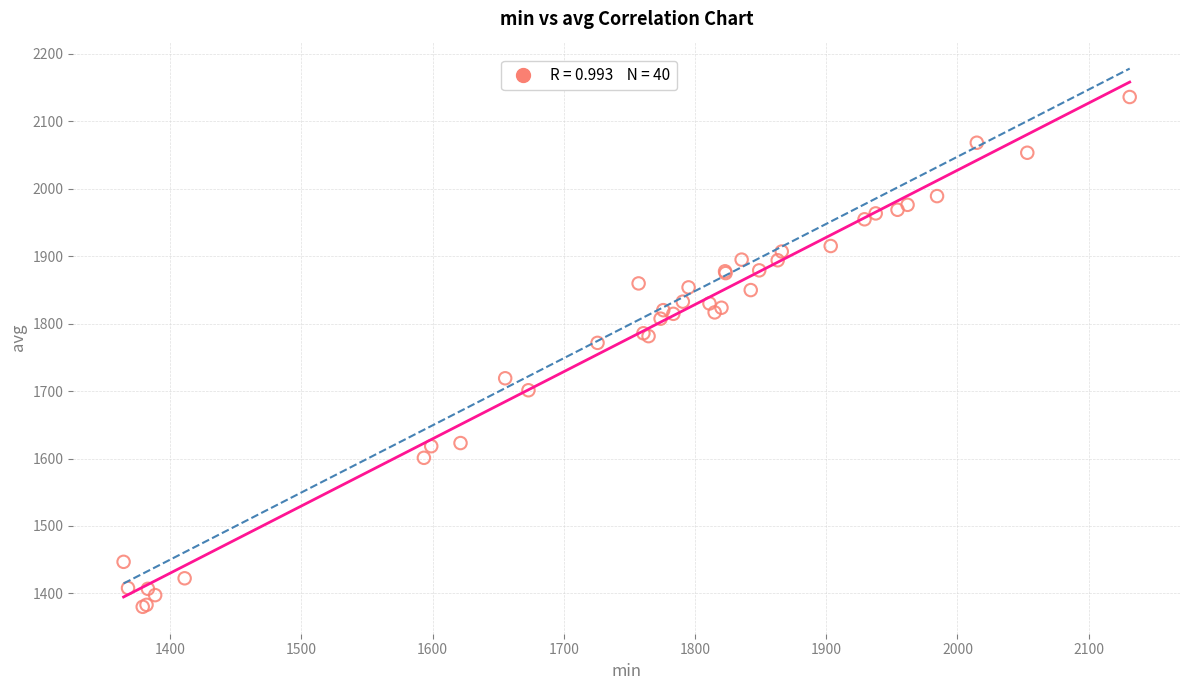

What Y value in the scatter plot is closest to 1758?

1771.4